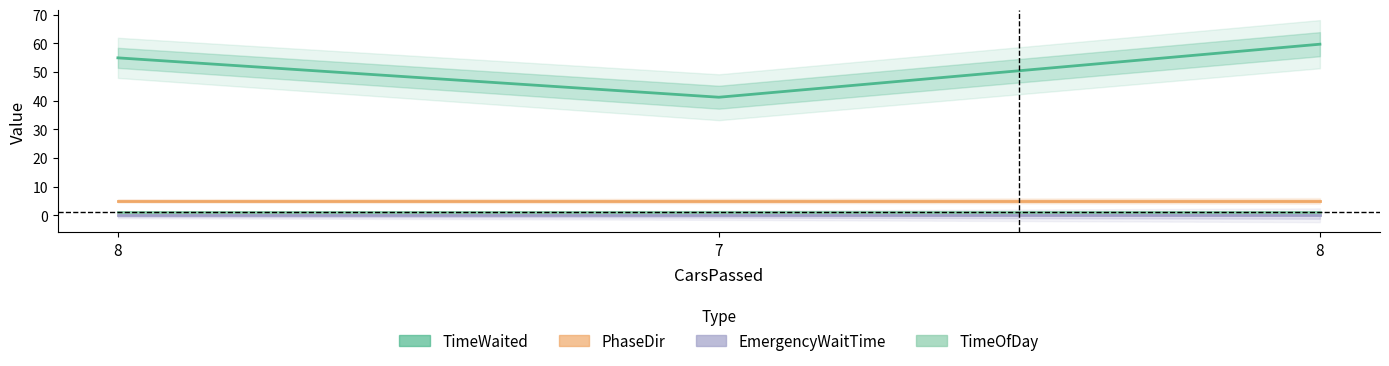

Which category has the lowest value across all series?

8